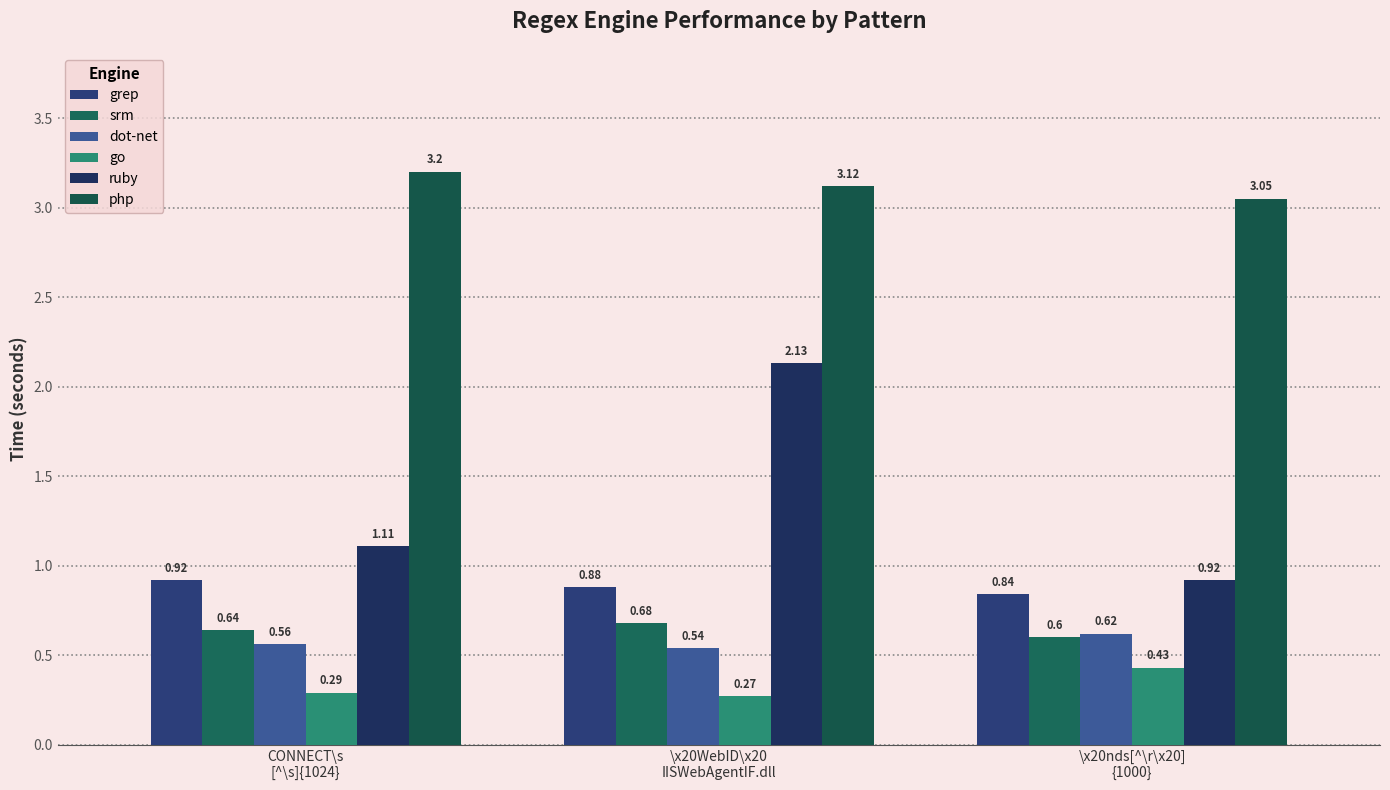

Reading left to right, list all the values displayed in this chart.

grep: CONNECT\s
[^\s]{1024}=0.9	\x20WebID\x20
IISWebAgentIF.dll=0.9	\x20nds[^\r\x20]
{1000}=0.8
srm: CONNECT\s
[^\s]{1024}=0.6	\x20WebID\x20
IISWebAgentIF.dll=0.7	\x20nds[^\r\x20]
{1000}=0.6
dot-net: CONNECT\s
[^\s]{1024}=0.6	\x20WebID\x20
IISWebAgentIF.dll=0.5	\x20nds[^\r\x20]
{1000}=0.6
go: CONNECT\s
[^\s]{1024}=0.3	\x20WebID\x20
IISWebAgentIF.dll=0.3	\x20nds[^\r\x20]
{1000}=0.4
ruby: CONNECT\s
[^\s]{1024}=1.1	\x20WebID\x20
IISWebAgentIF.dll=2.1	\x20nds[^\r\x20]
{1000}=0.9
php: CONNECT\s
[^\s]{1024}=3.2	\x20WebID\x20
IISWebAgentIF.dll=3.1	\x20nds[^\r\x20]
{1000}=3.0